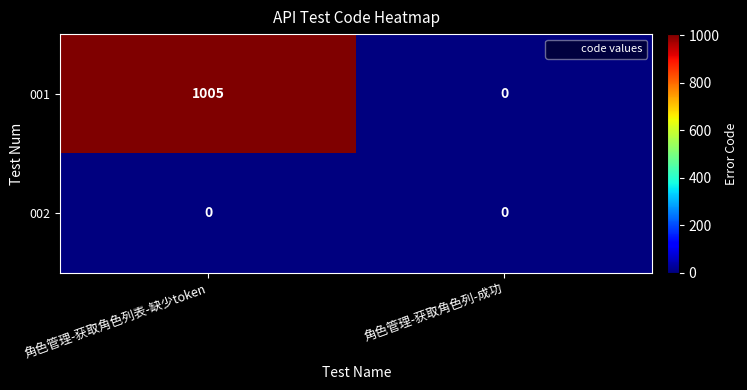

At which label does 001 reach its minimum?

角色管理-获取角色列-成功